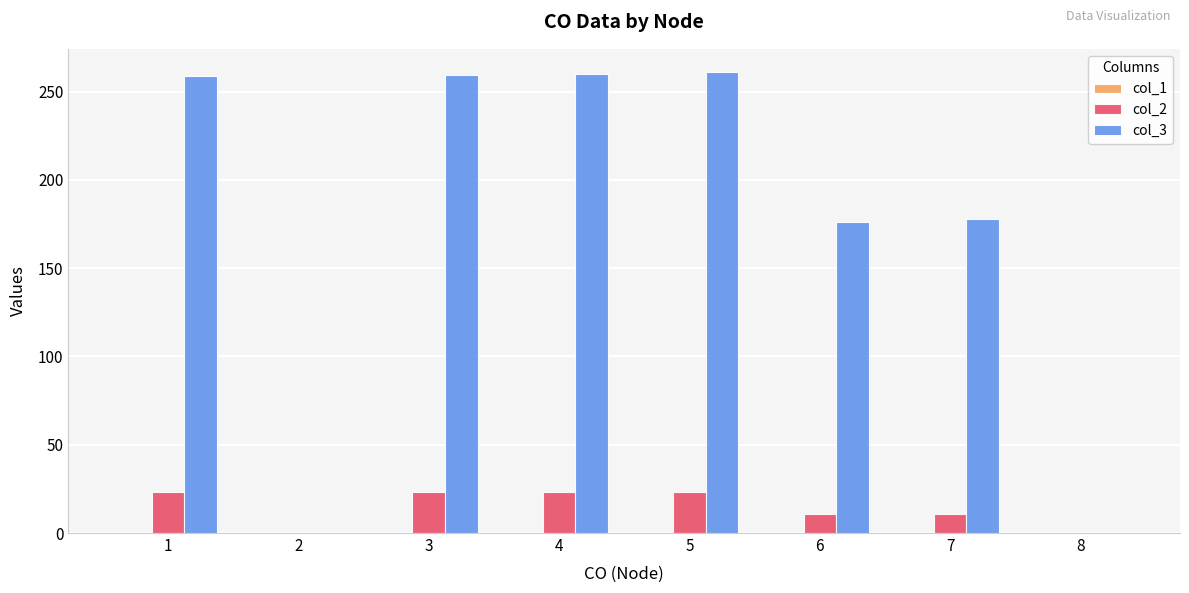

The value of col_3 at 4 is 166.1. True or false?

False